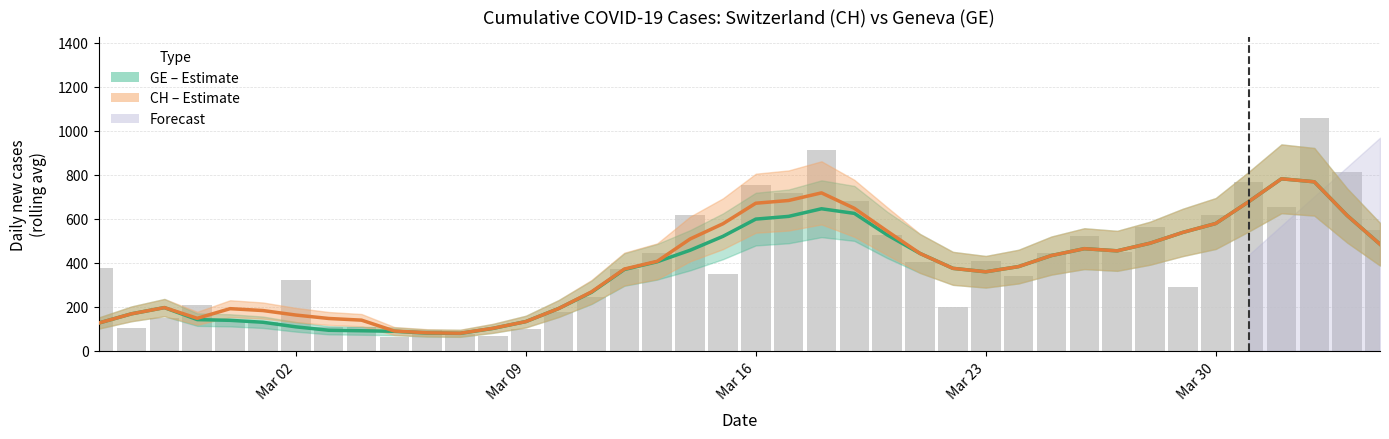

At how many categories does at least one series exceed 377?

21